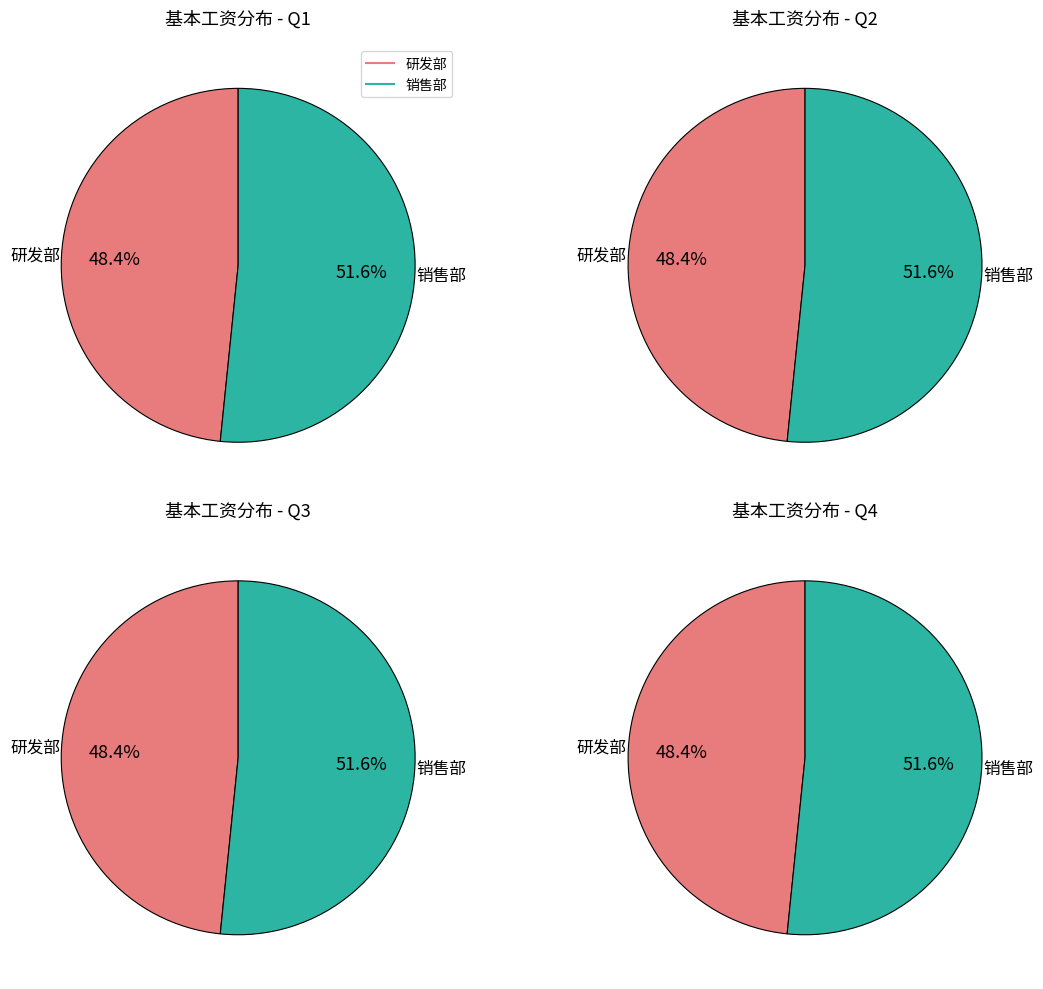

How many slices are in this pie chart?

8